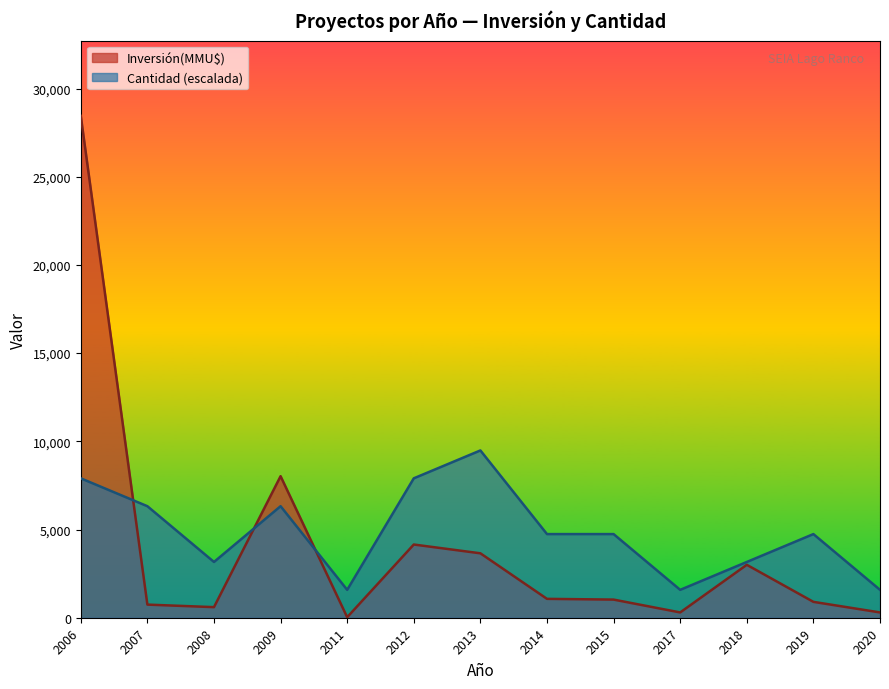

At which category is the sum across all series the highest?

2006